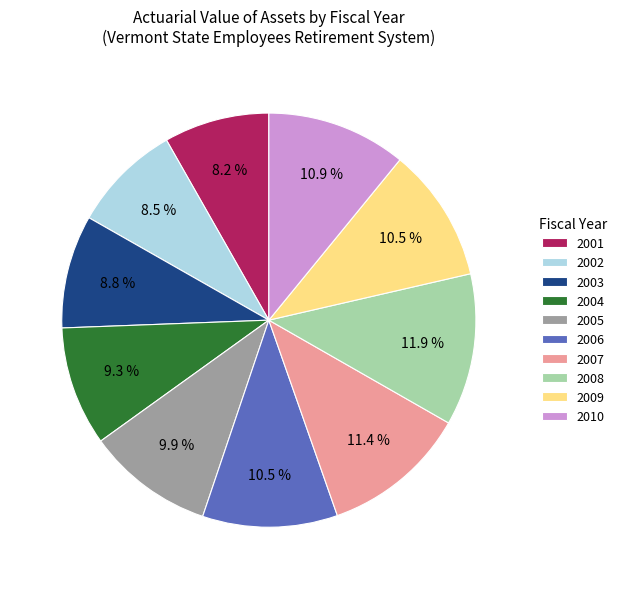

Between 2003 and 2010, which is larger?

2010